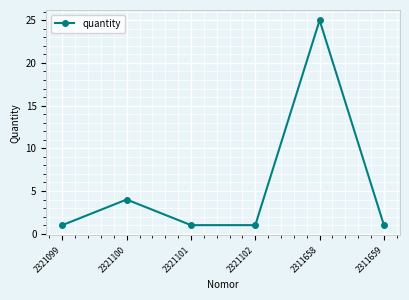

What is the change in value from 2321100 to 2311659?

-3